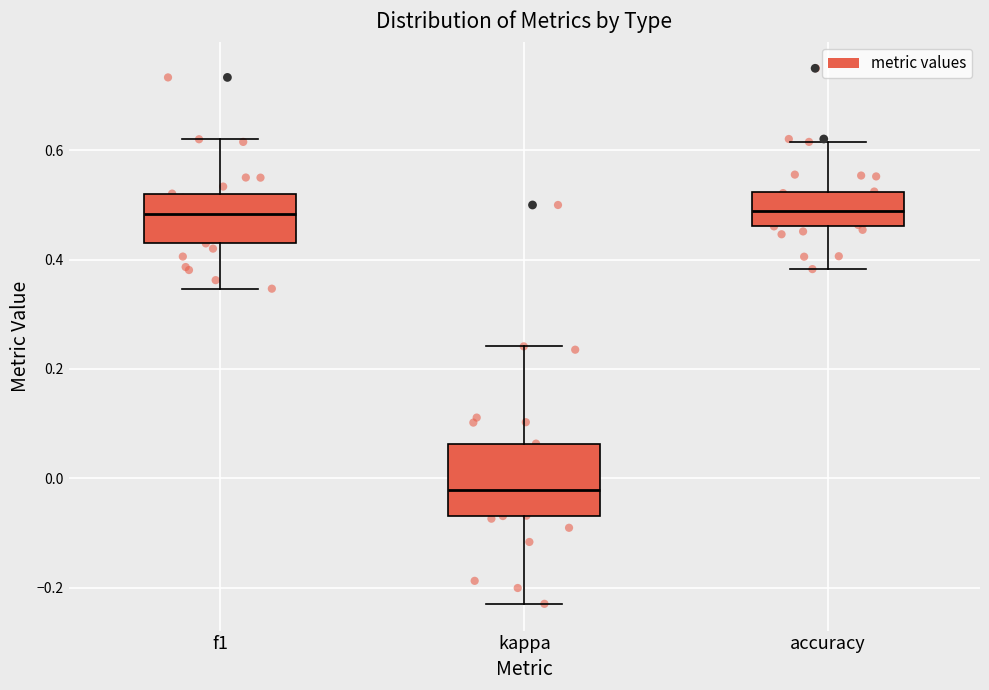

Where does the lower whisker of the box for f1 end on the y-axis? The values are not printed on the chart, so give them approximately, as read against the axis.

0.34